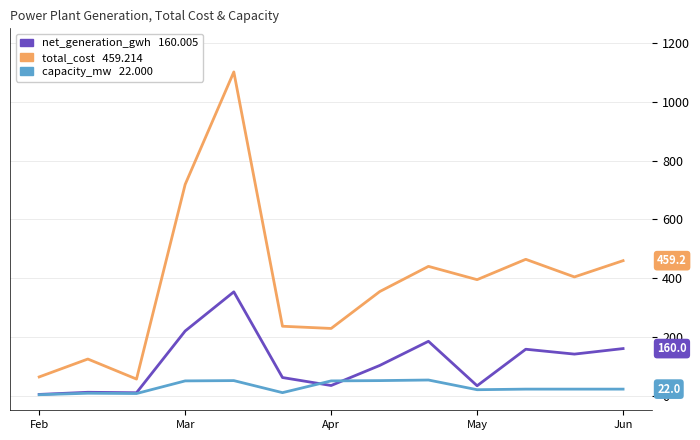

What is the maximum value shown in the chart?

1101.6